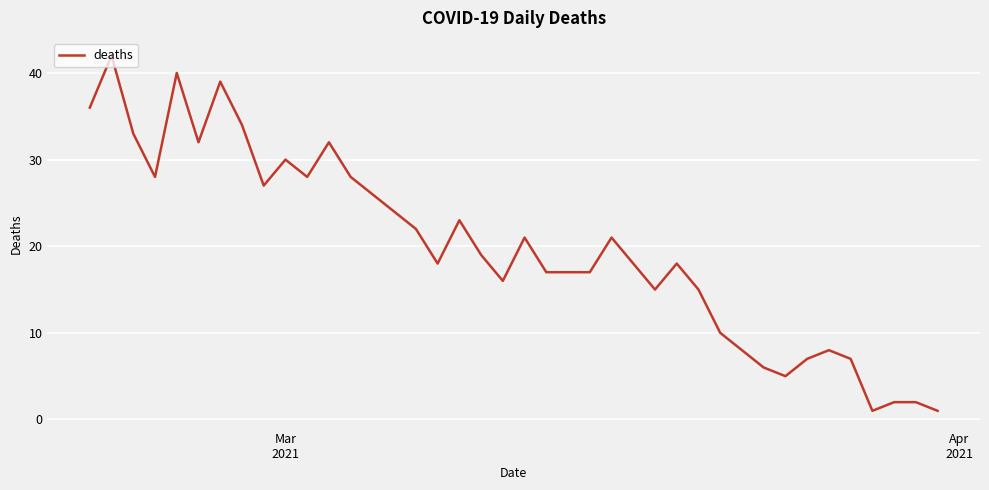

What is the difference between the maximum and second lowest values?

41